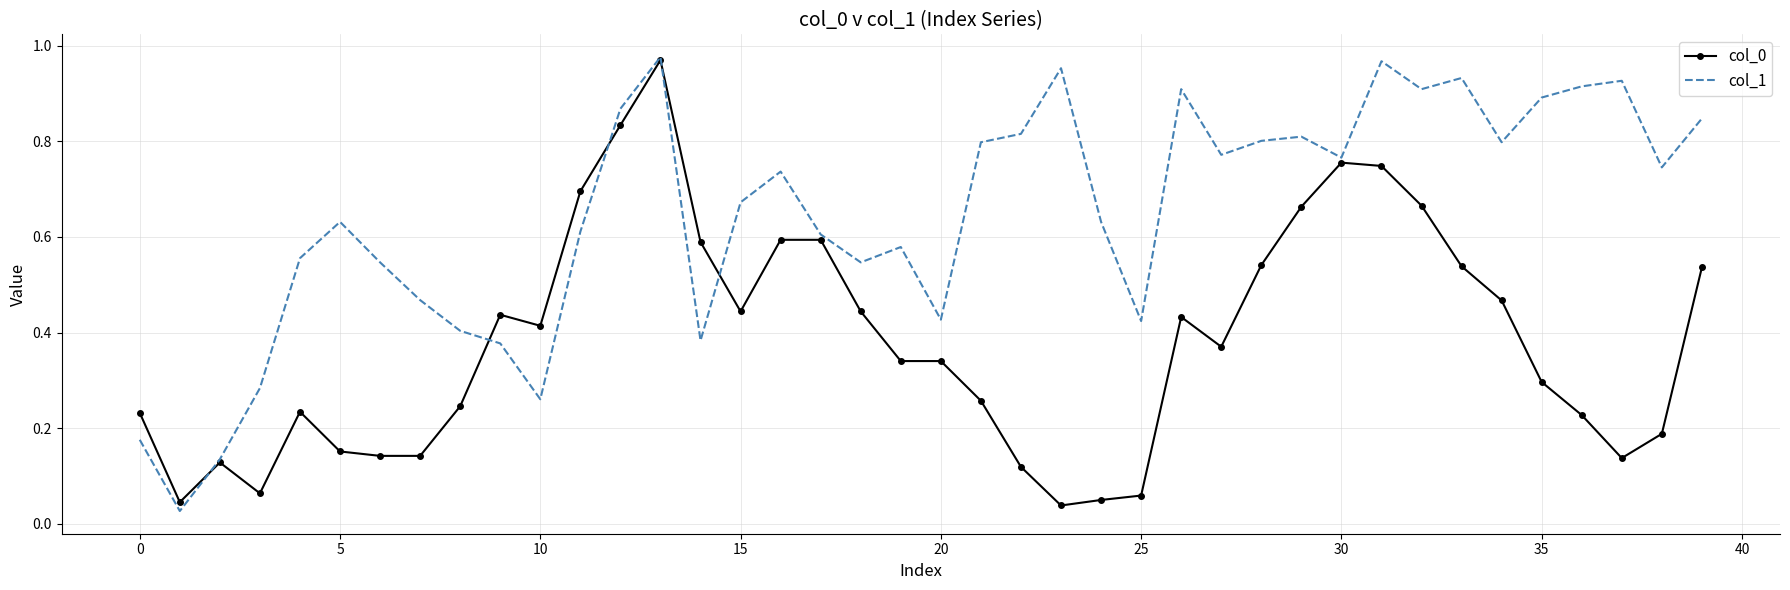

Which series ends up on top after the final intersection of col_1 and col_0?

col_1